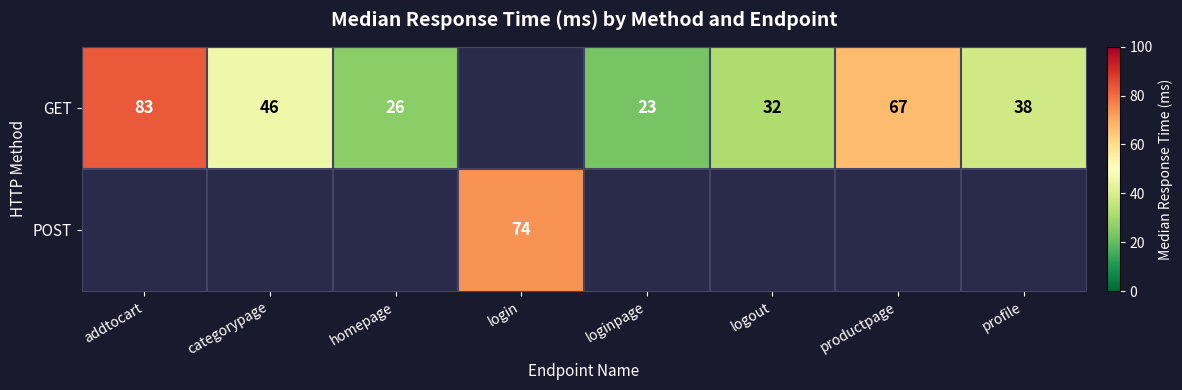

True or false: GET has a value of 67 at productpage.

True